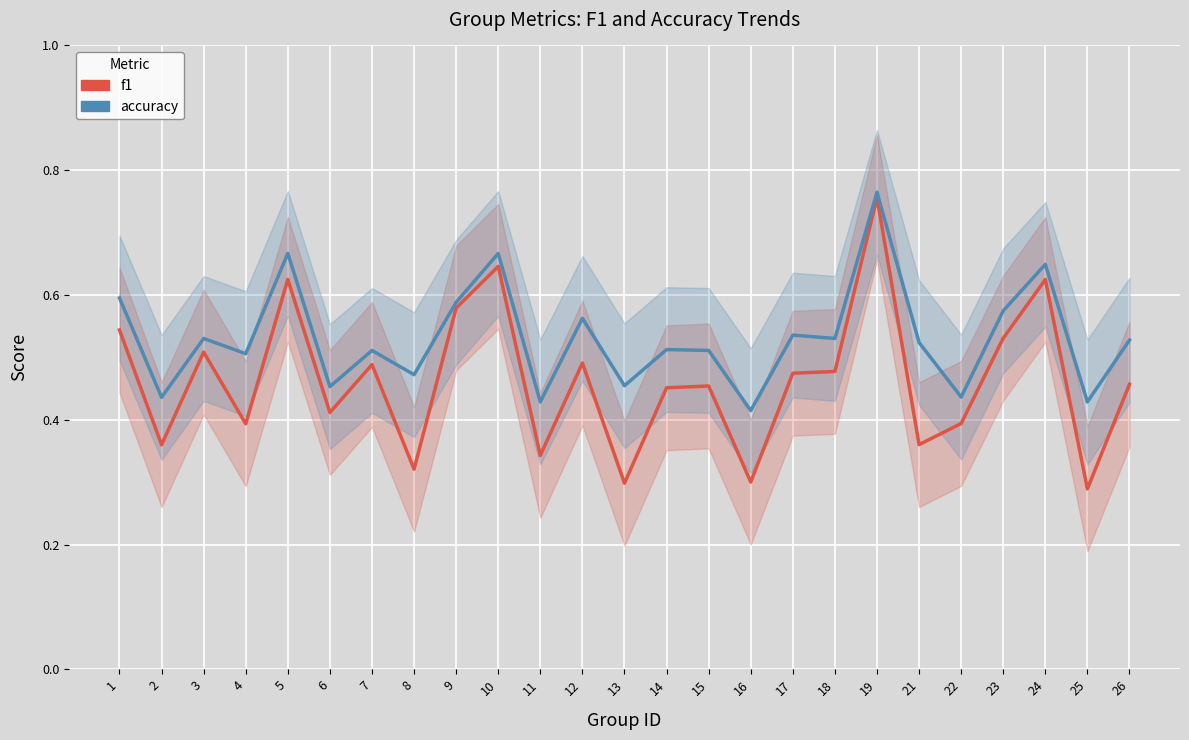

True or false: f1 and accuracy cross at least once.

False